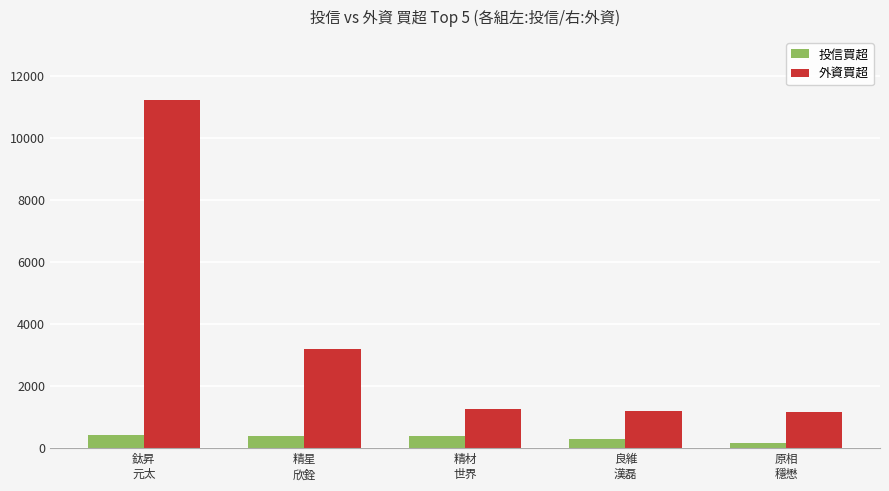

What is the label of the 4th bar from the left?

良維
漢磊